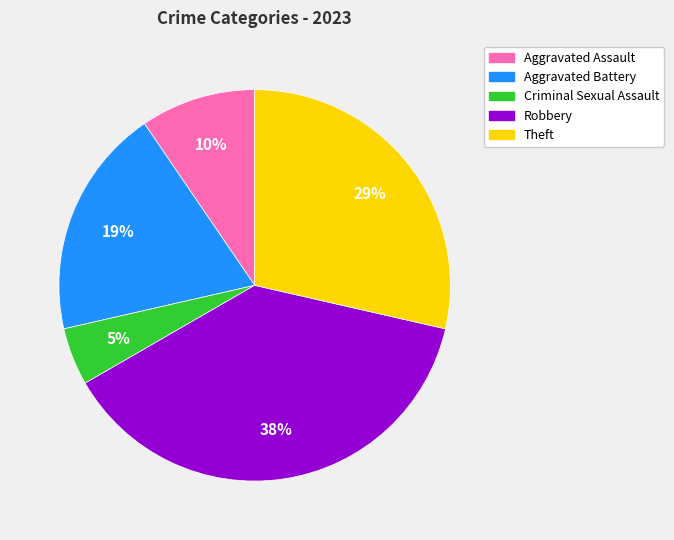

Does any single category account for the majority?

No